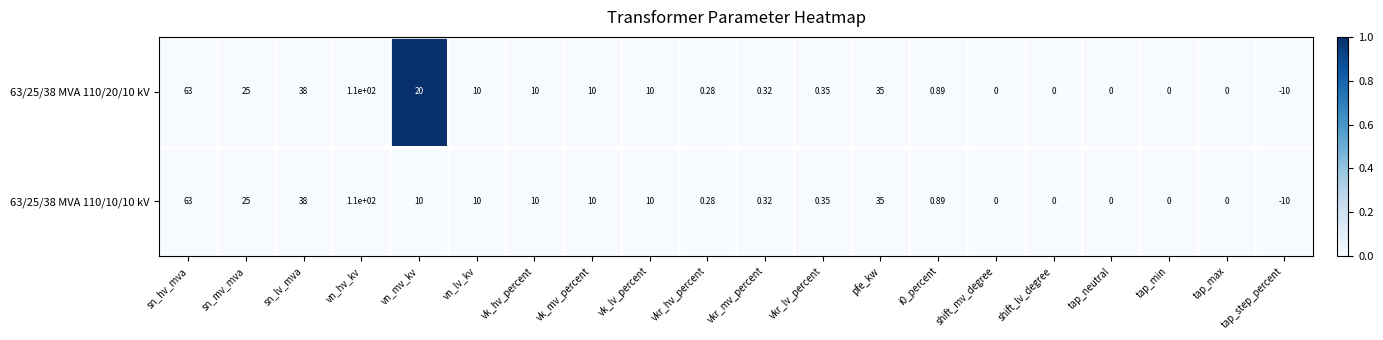

Which category has the highest value across all series?

vn_hv_kv